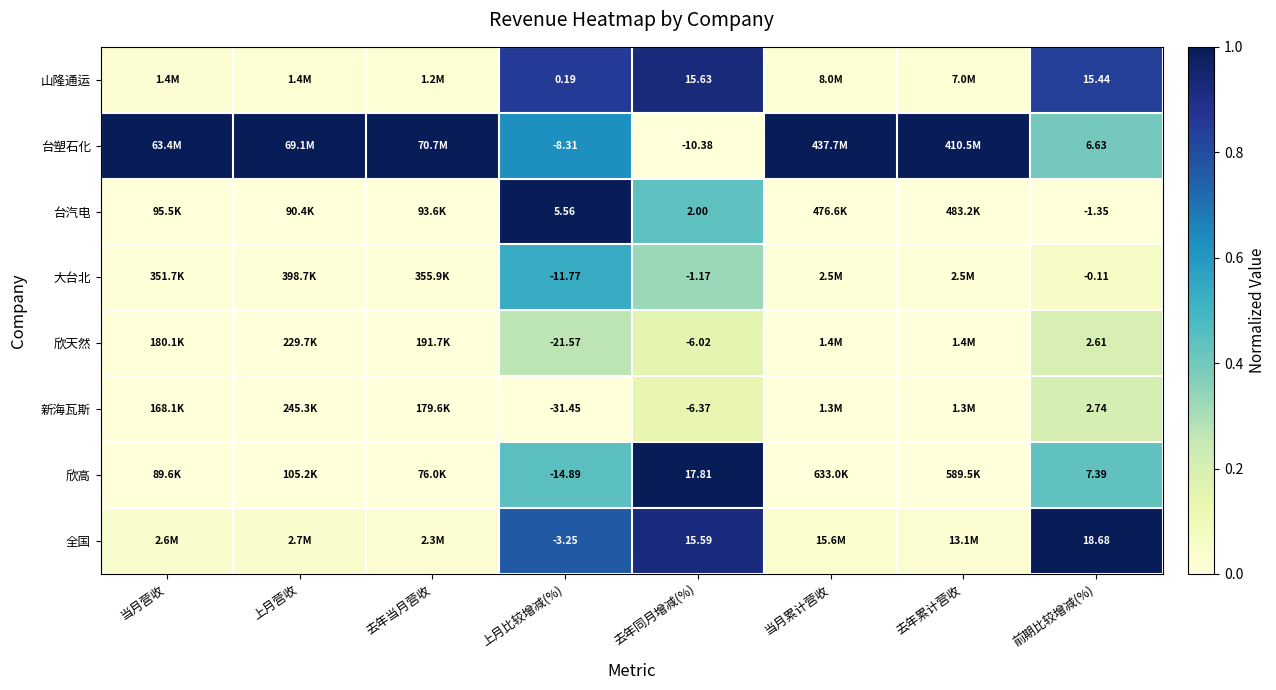

At 前期比较增减(%), list the series in order from smallest to largest.

台汽电, 大台北, 欣天然, 新海瓦斯, 台塑石化, 欣高, 山隆通运, 全国